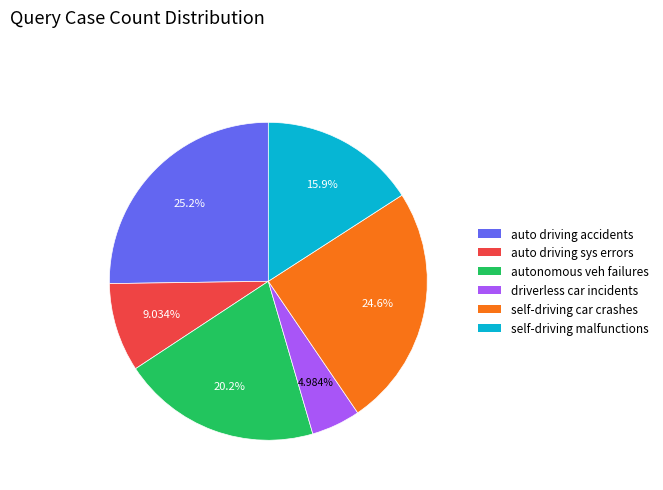

Is the sum of autonomous veh failures and self-driving malfunctions greater than half?

No